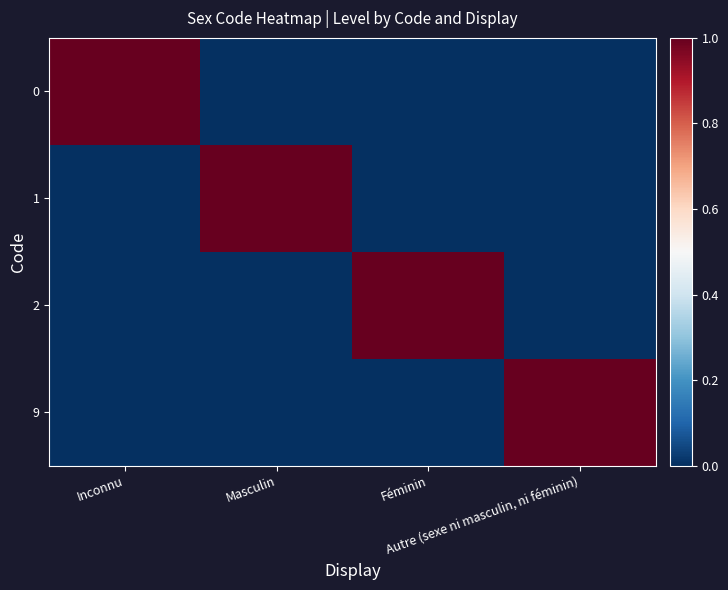

Which label corresponds to the smallest value in the chart?

Masculin